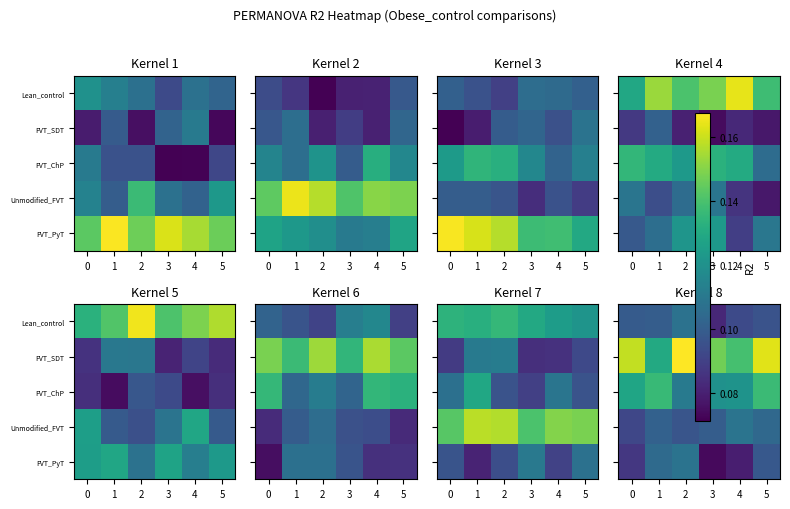

What is the difference between the highest and lowest values at 0?

0.1